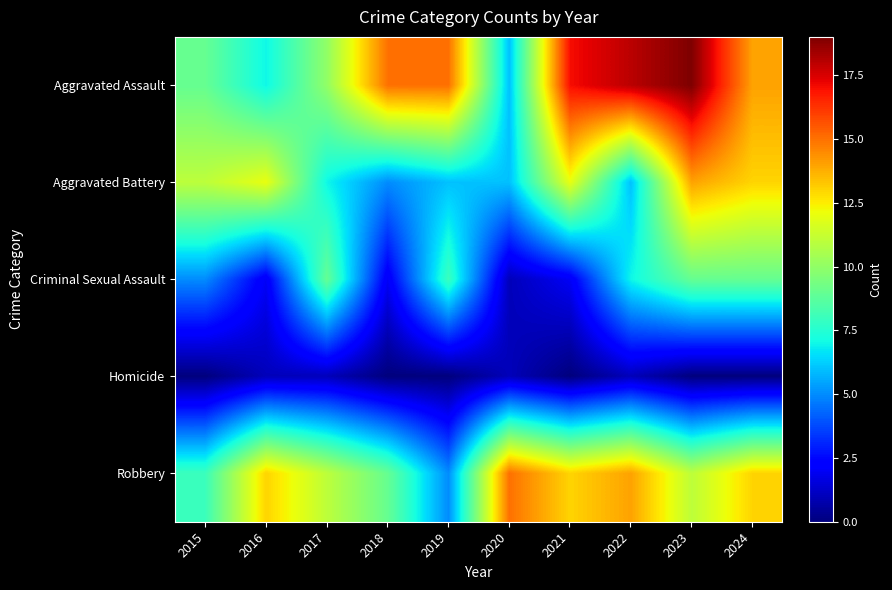

Reading left to right, list all the values displayed in this chart.

Aggravated Assault: 2015=9	2016=7	2017=10	2018=15	2019=15	2020=6	2021=17	2022=18	2023=19	2024=14
Aggravated Battery: 2015=11	2016=12	2017=7	2018=5	2019=6	2020=6	2021=12	2022=6	2023=14	2024=13
Criminal Sexual Assault: 2015=5	2016=2	2017=9	2018=2	2019=8	2020=1	2021=2	2022=7	2023=9	2024=9
Homicide: 2015=0	2016=1	2017=1	2018=0	2019=0	2020=1	2021=0	2022=1	2023=0	2024=0
Robbery: 2015=8	2016=13	2017=11	2018=9	2019=5	2020=15	2021=13	2022=14	2023=11	2024=13